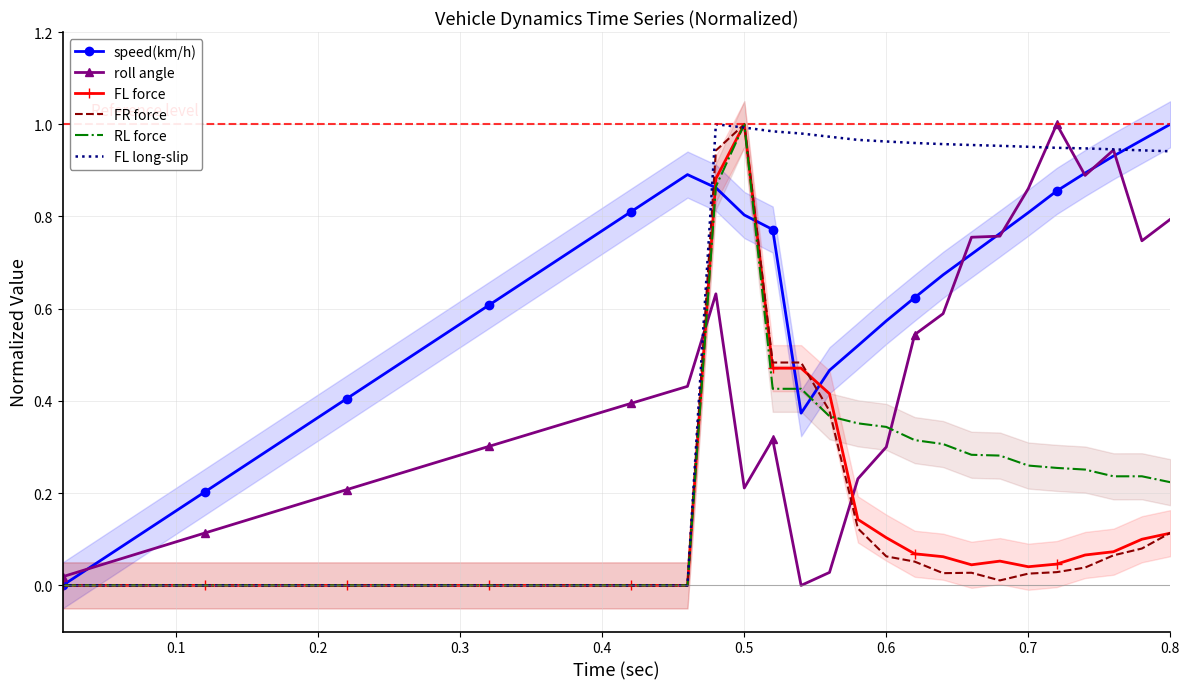

What is the value of the speed(km/h) point at the 13th from the left?

0.5